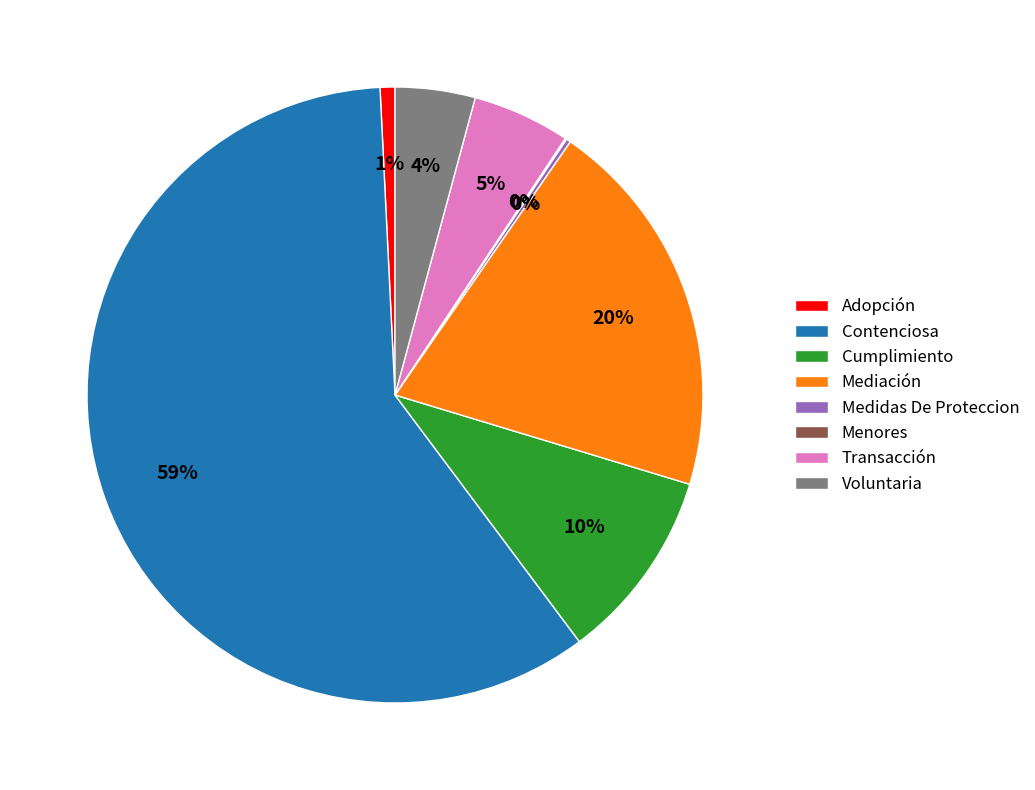

What is the largest slice in the pie chart?

Contenciosa